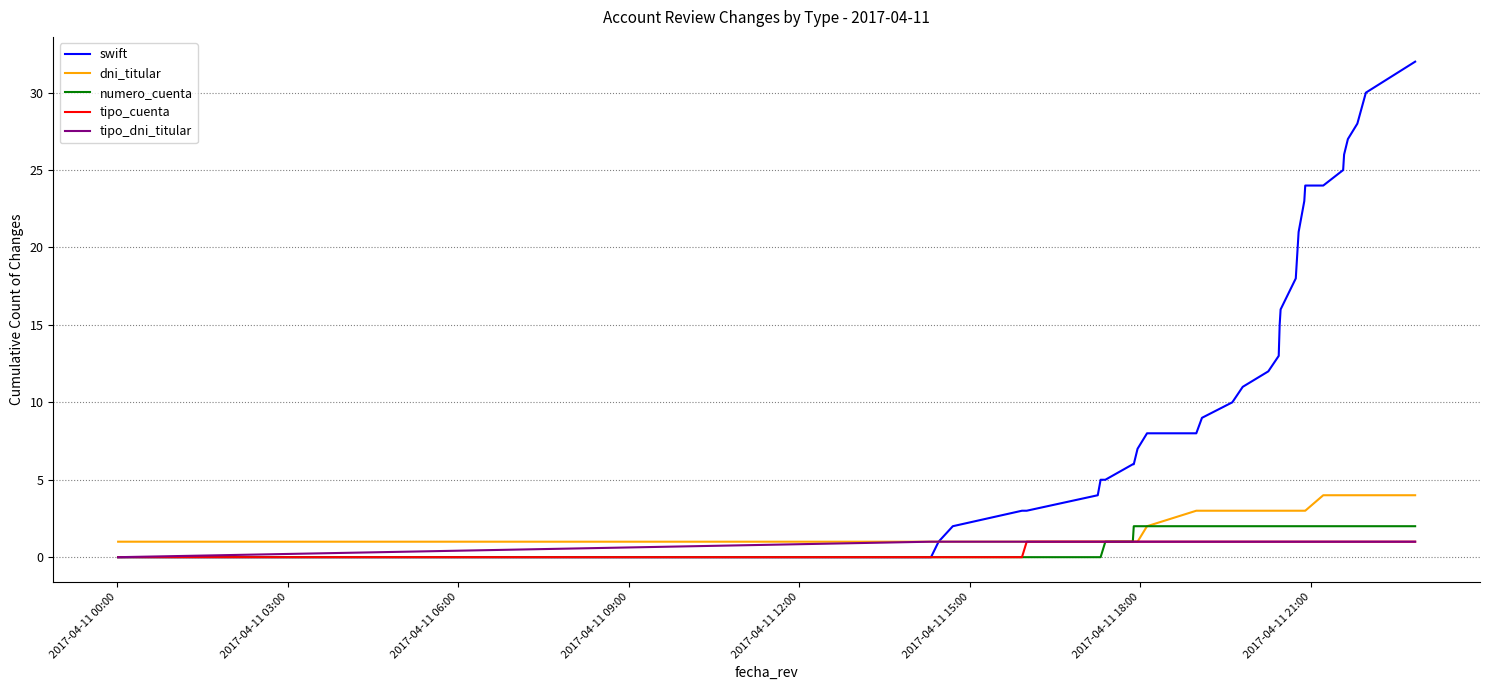

Which series has the largest total across all categories?

swift